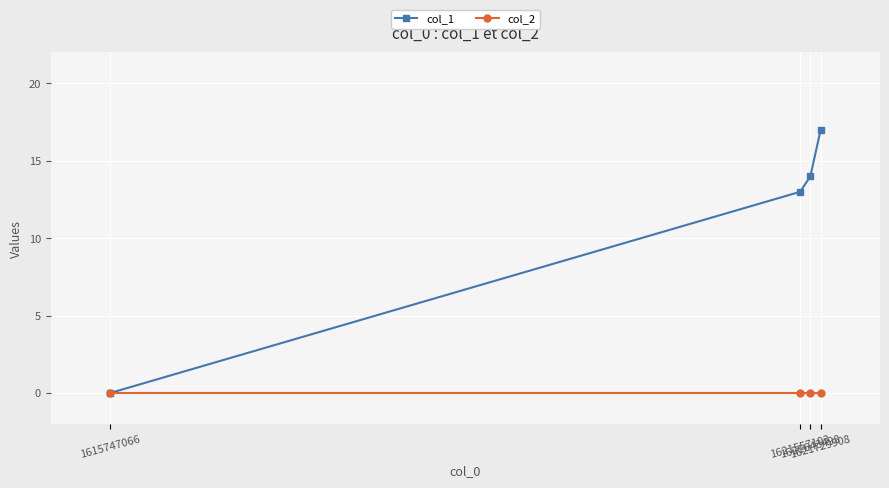

What is the maximum value shown in the chart?

17